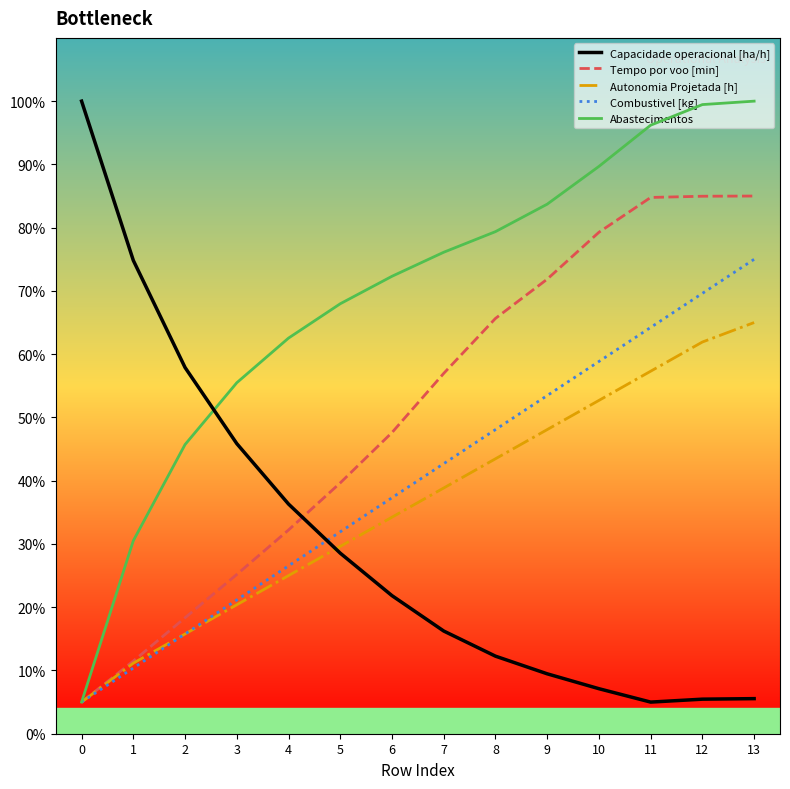

True or false: Abastecimentos has a value of 25.1 at 13.

False